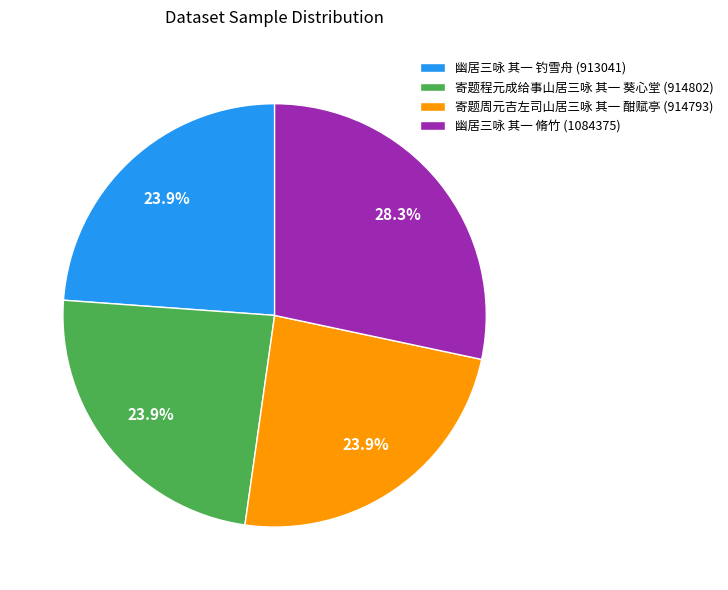

To the nearest percent, what is the difference between the 寄题程元成给事山居三咏 其一 葵心堂 and 幽居三咏 其一 脩竹 slice percentages?

4%